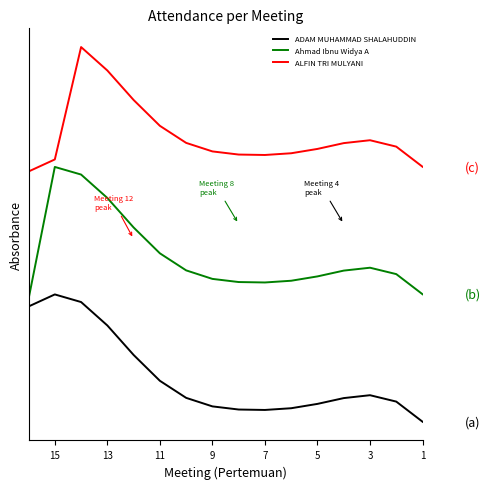

What value does the ADAM MUHAMMAD SHALAHUDDIN series have at 15?

9.5